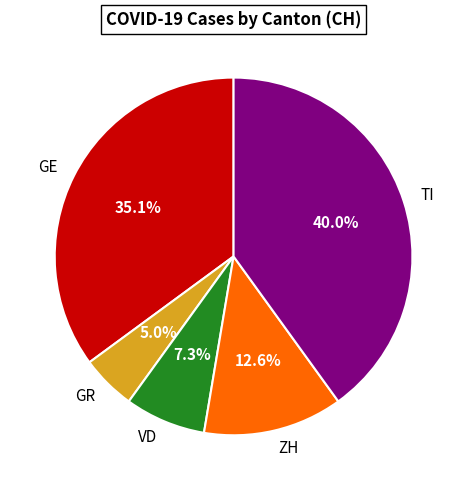

Does any single category account for the majority?

No